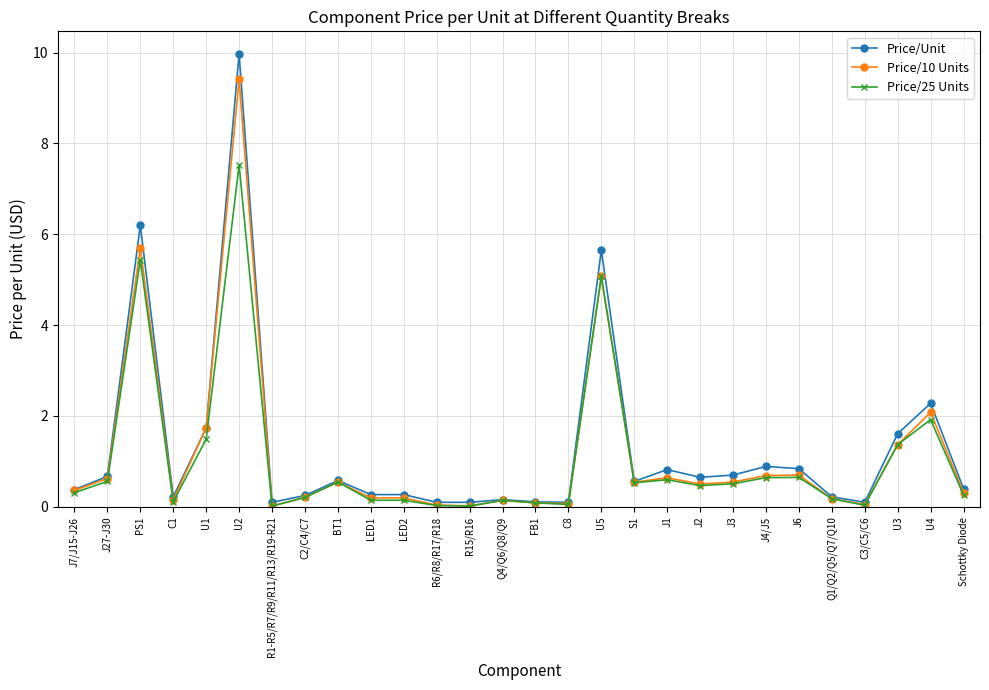

What is the total value across all series at Q4/Q6/Q8/Q9?

0.4